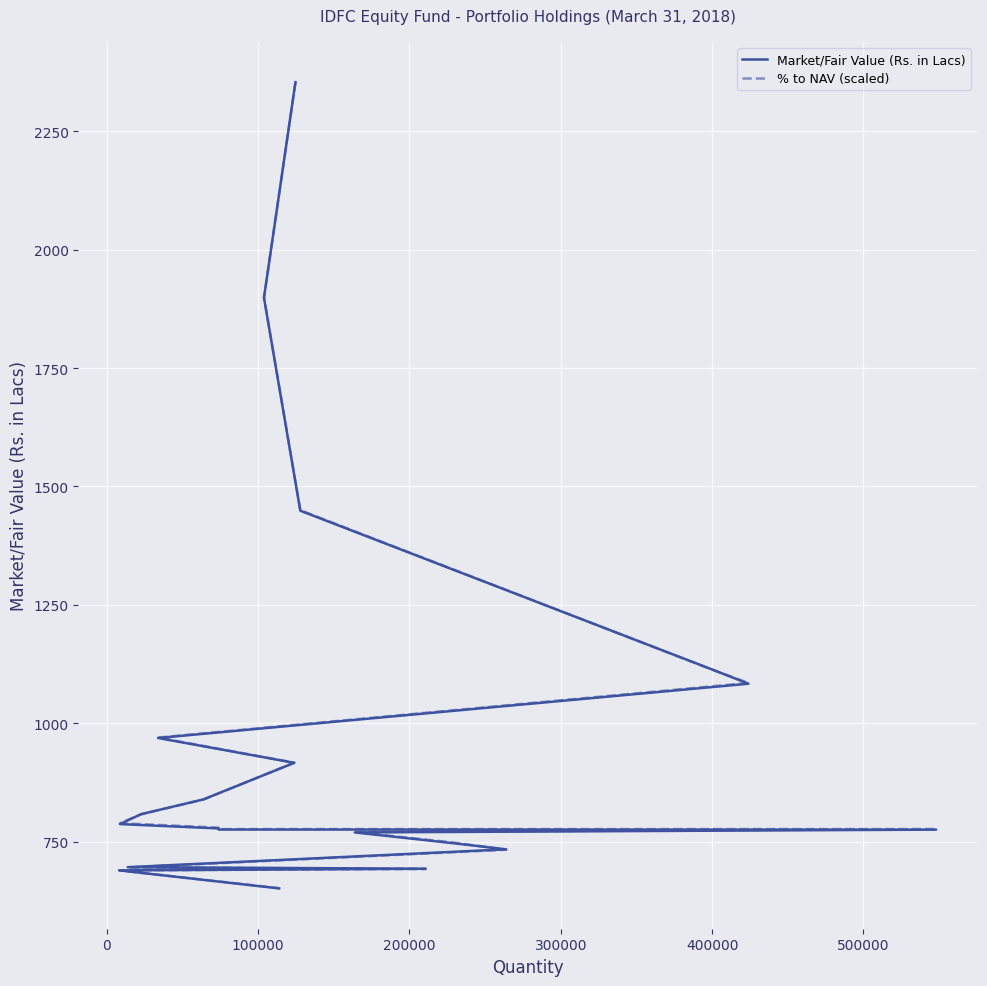

How many times do % to NAV (scaled) and Market/Fair Value (Rs. in Lacs) cross each other?

6